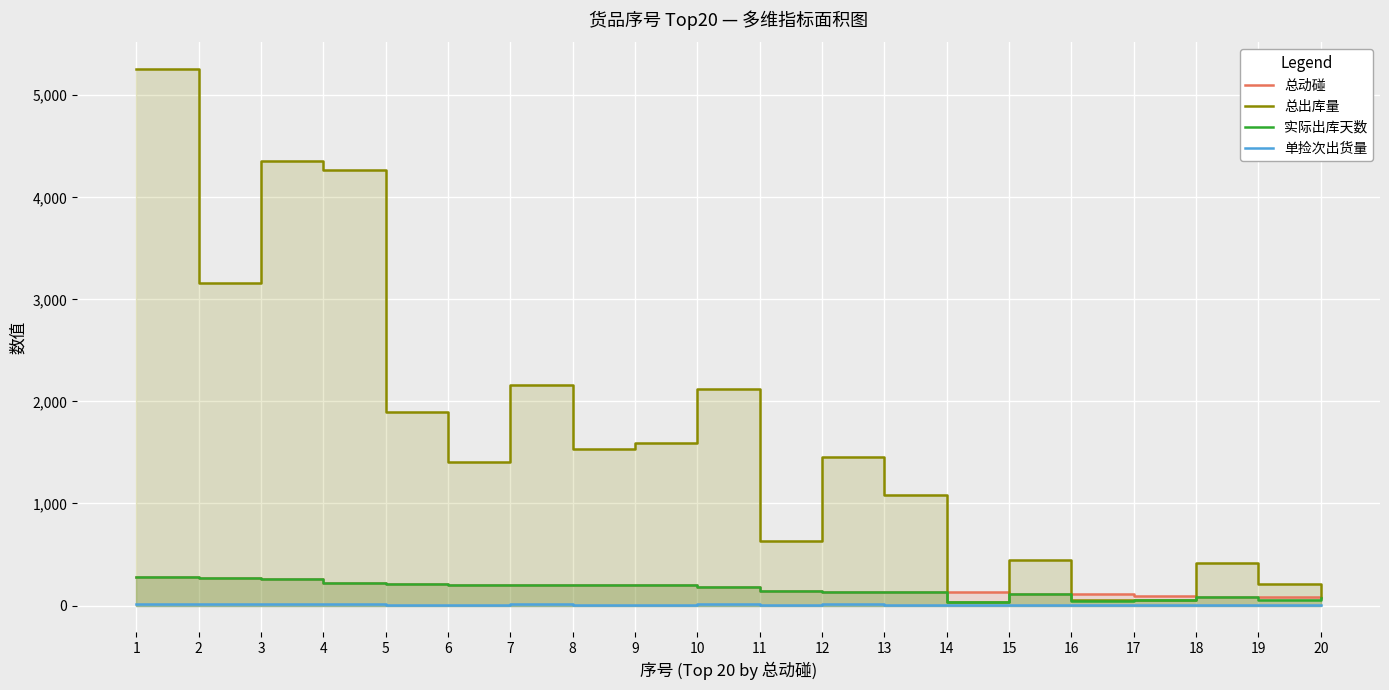

List the labels in order of 单捡次出货量 value, largest first.

4, 1, 3, 10, 2, 12, 7, 5, 9, 13, 8, 6, 18, 11, 19, 15, 16, 14, 20, 17